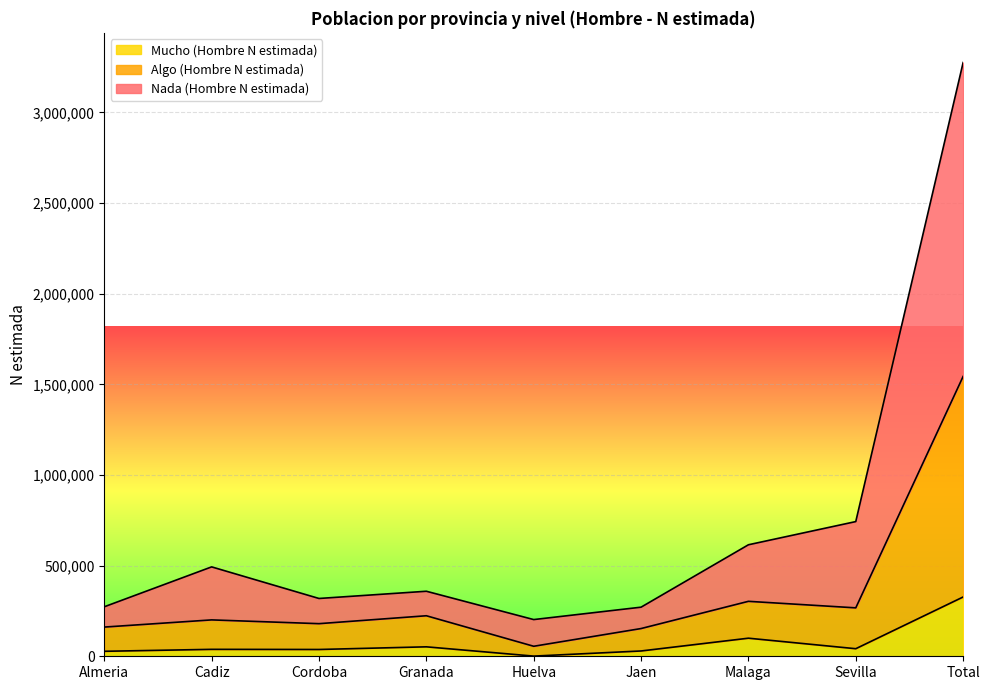

How many lines are shown in the chart?

3